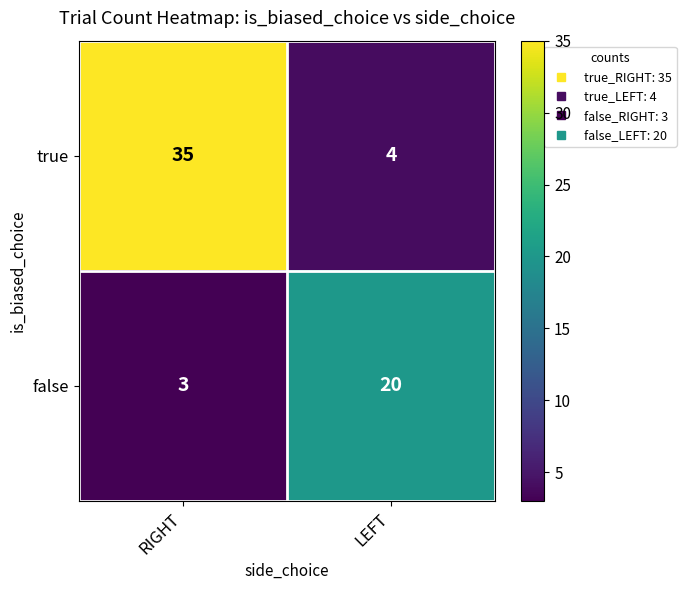

What is the difference between the maximum and minimum values in the true series?

31